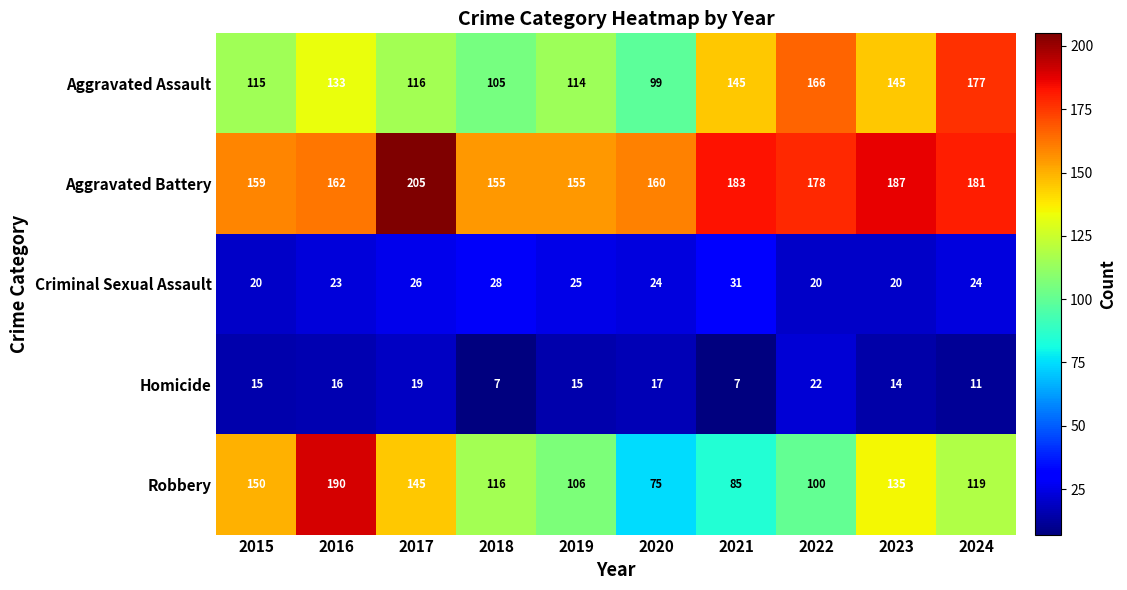

List the series in order of their peak value, highest first.

Aggravated Battery, Robbery, Aggravated Assault, Criminal Sexual Assault, Homicide